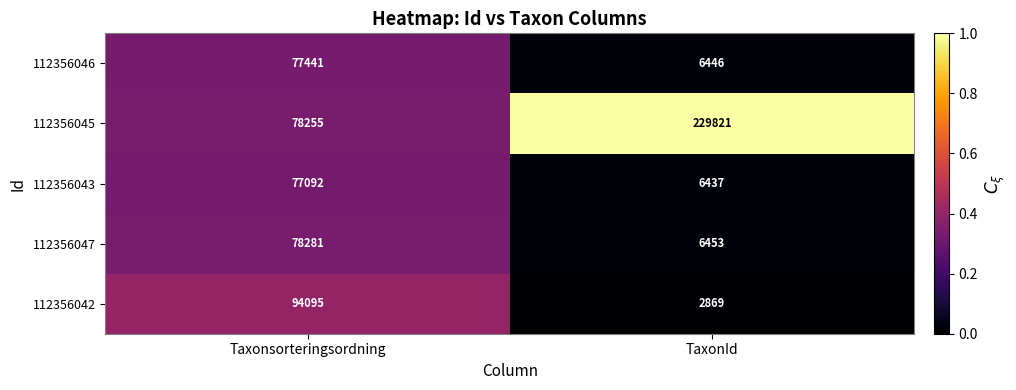

How many distinct data groups are displayed?

5